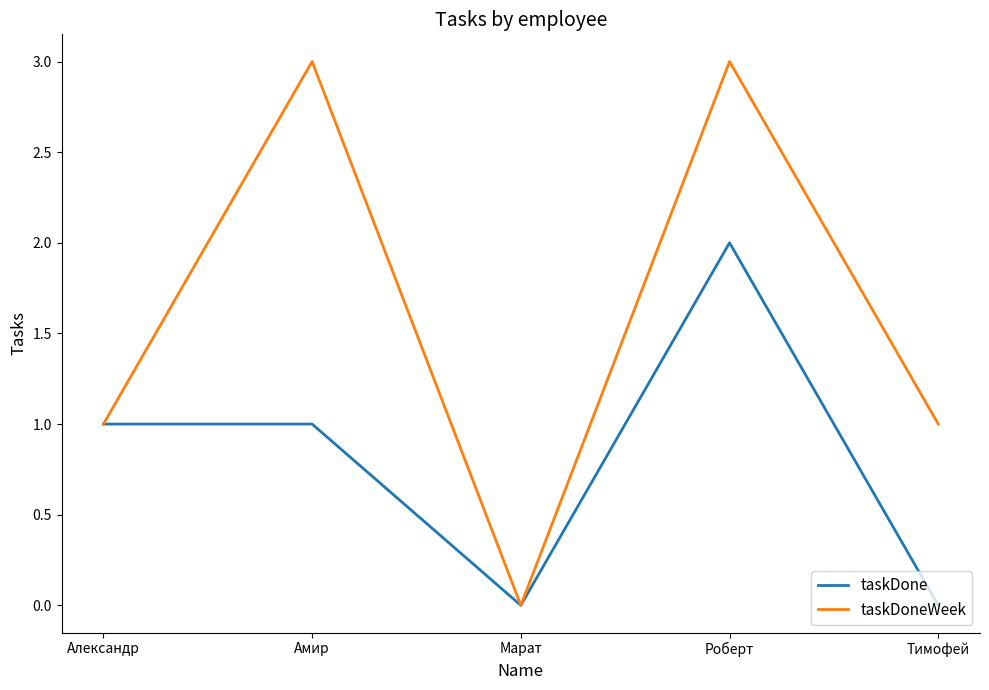

What position from the left is Тимофей?

5